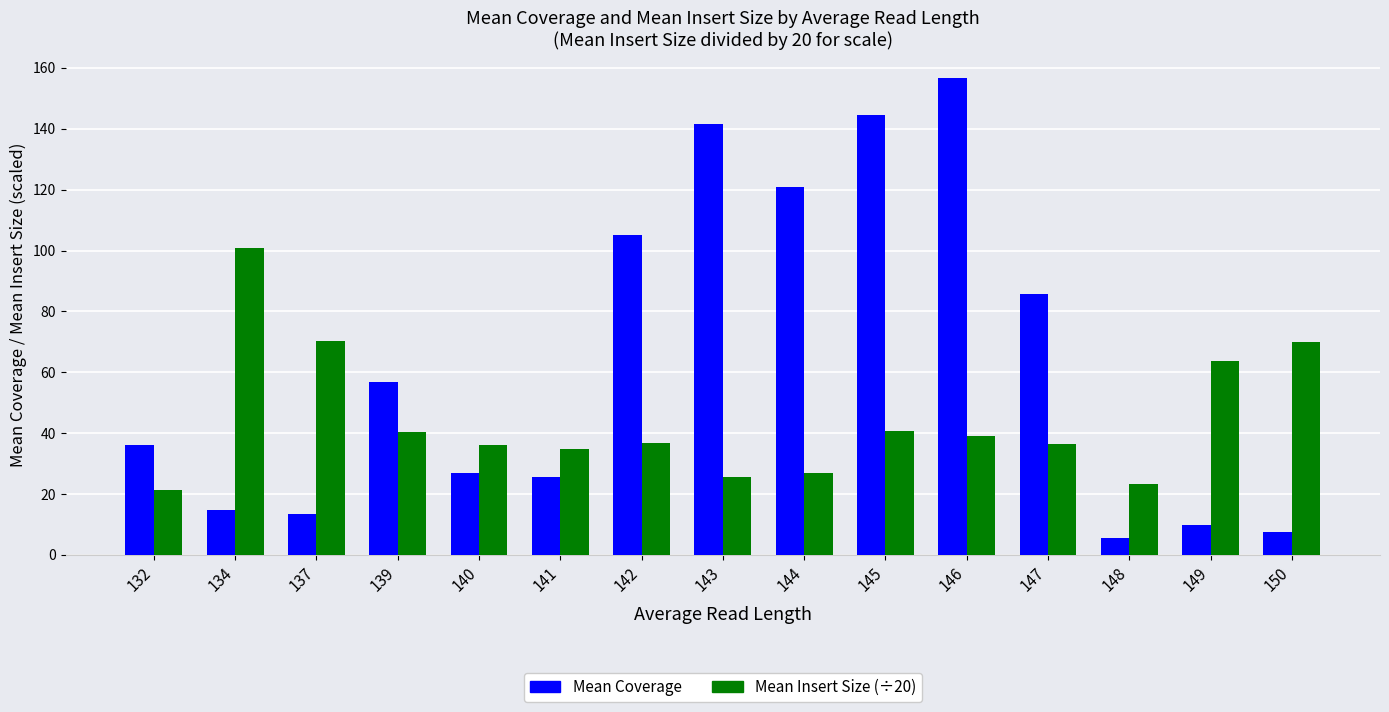

Which series has the widest spread of values?

Mean Coverage